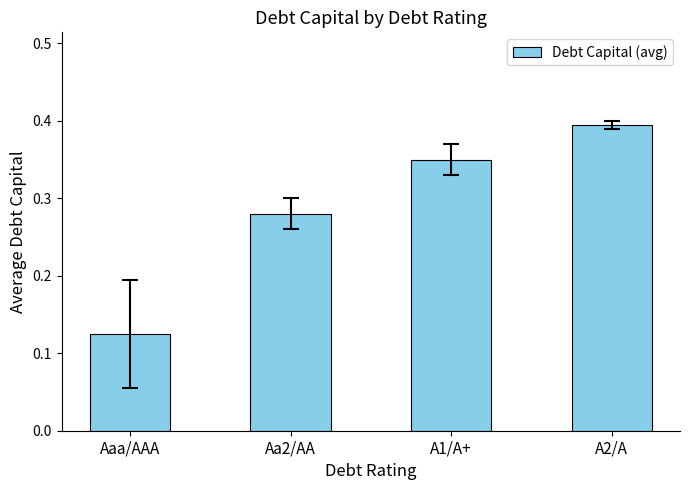

Count the values in the range 0 to 1.

4